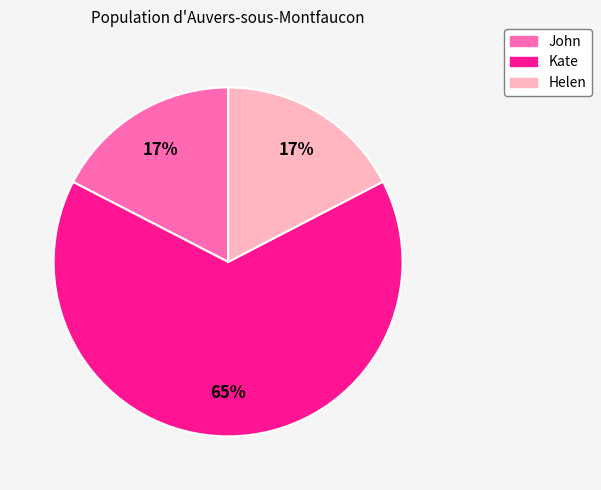

Is it true that Kate is 65% of the pie?

True